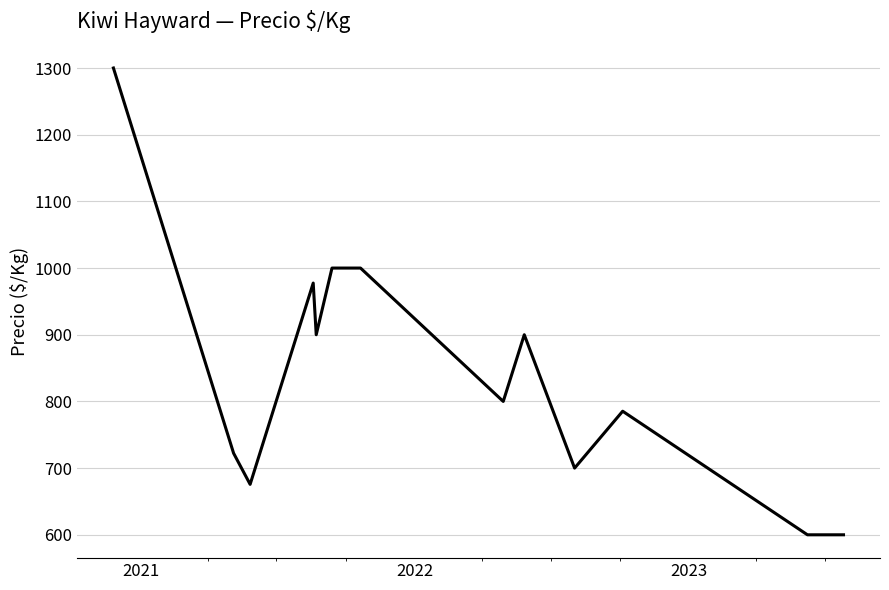

What is the smallest value displayed?

600.0